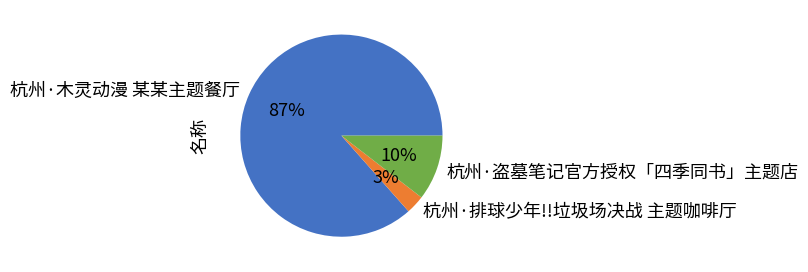

Do 杭州·排球少年!!垃圾场决战 主题咖啡厅 and 杭州·盗墓笔记官方授权「四季同书」主题店 together represent more than half of the pie?

No